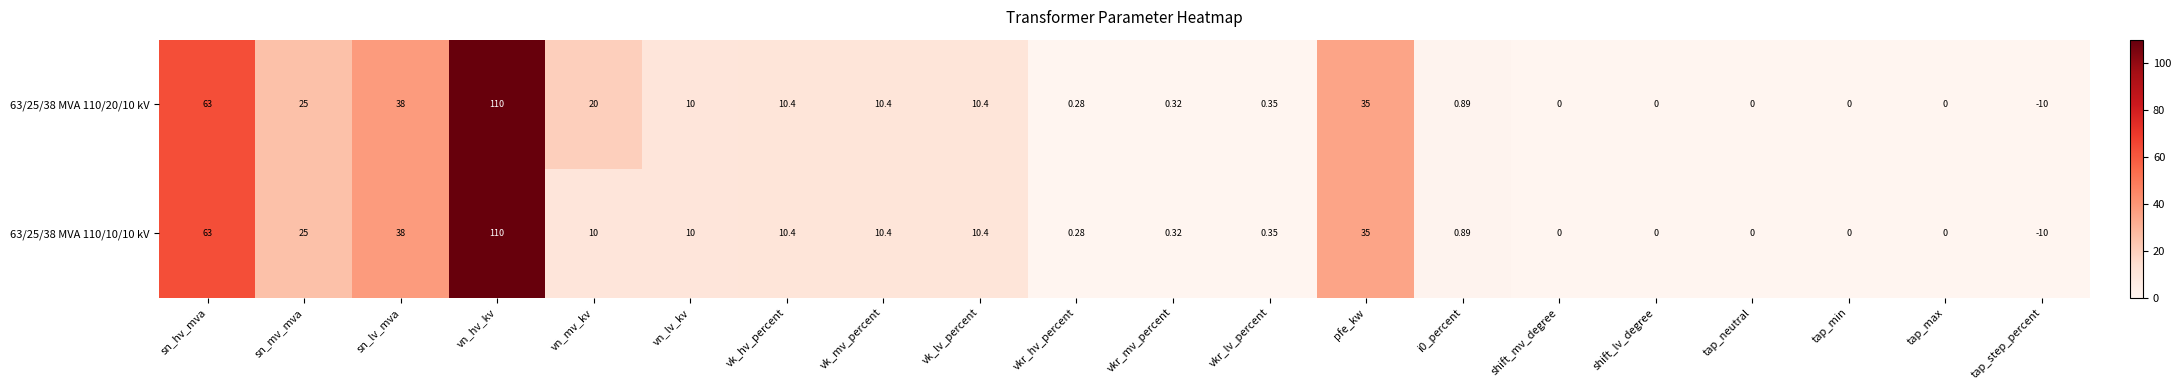

At which label is 63/25/38 MVA 110/20/10 kV closest to 50?

sn_lv_mva